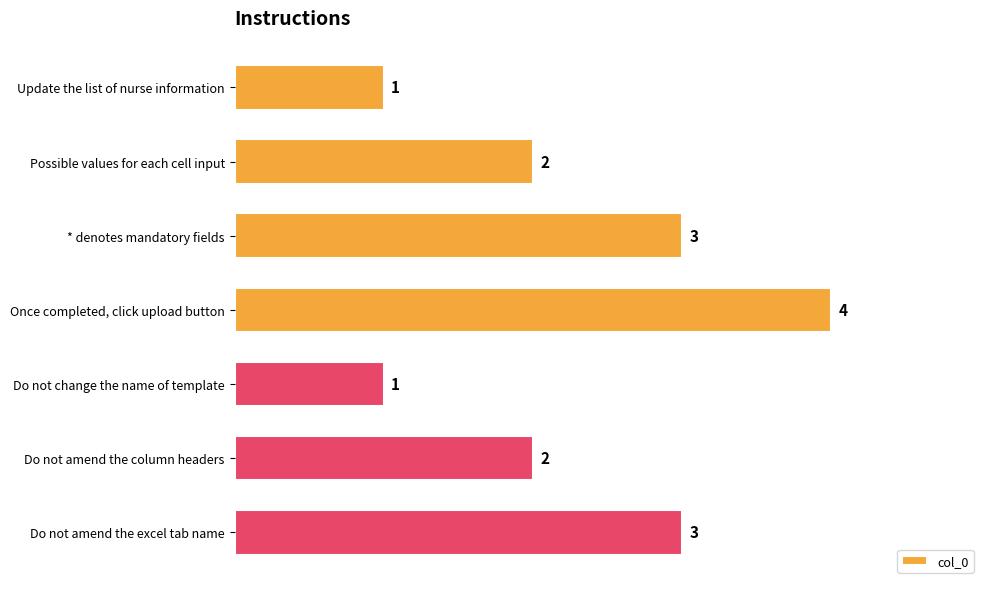

Reading top to bottom, extract all data points from this chart.

1	2	3	4	1	2	3